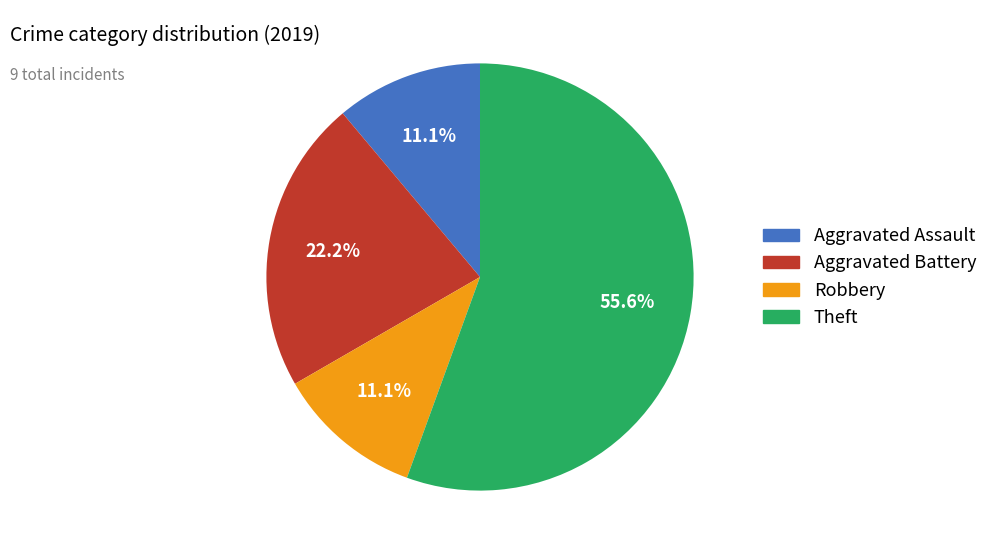

Which category accounts for the majority?

Theft